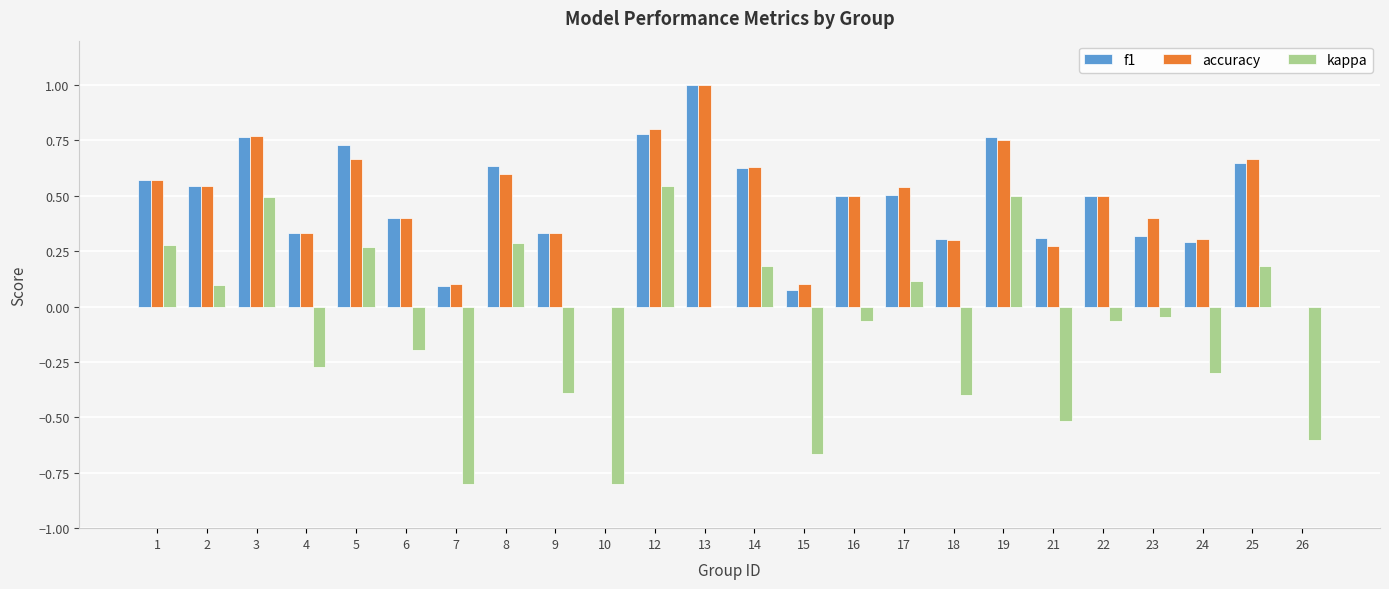

At which category does the chart reach its peak across all series?

13